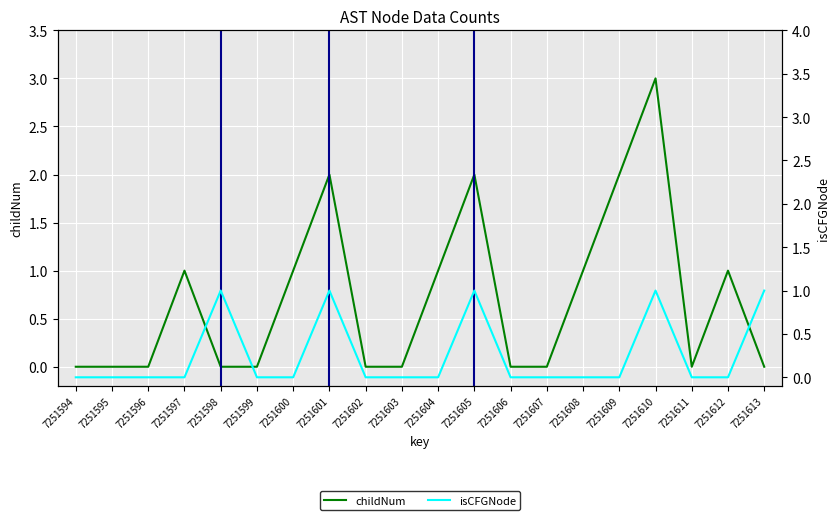

Between 7251600 and 7251607, which series saw the biggest shift?

childNum